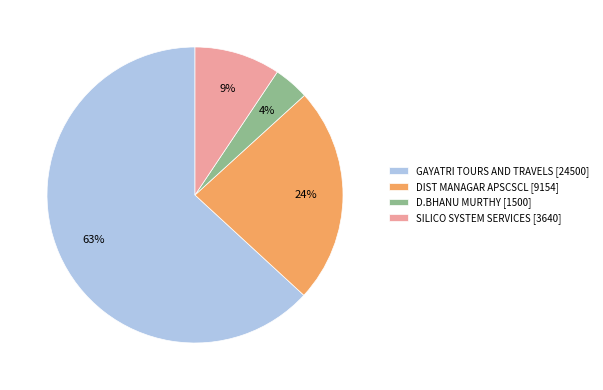

True or false: D.BHANU MURTHY accounts for 13% of the total.

False